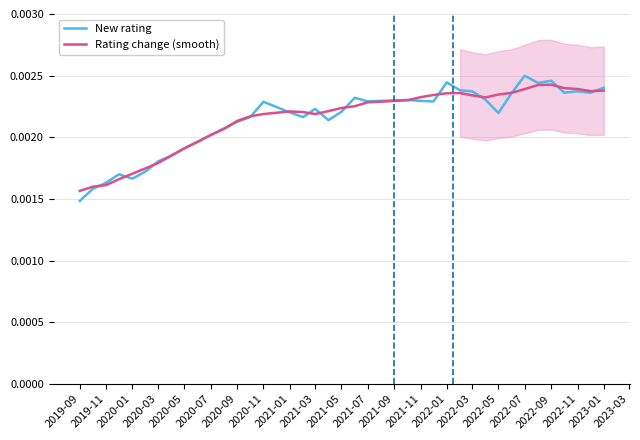

At which label does New rating reach its minimum?

2019-09